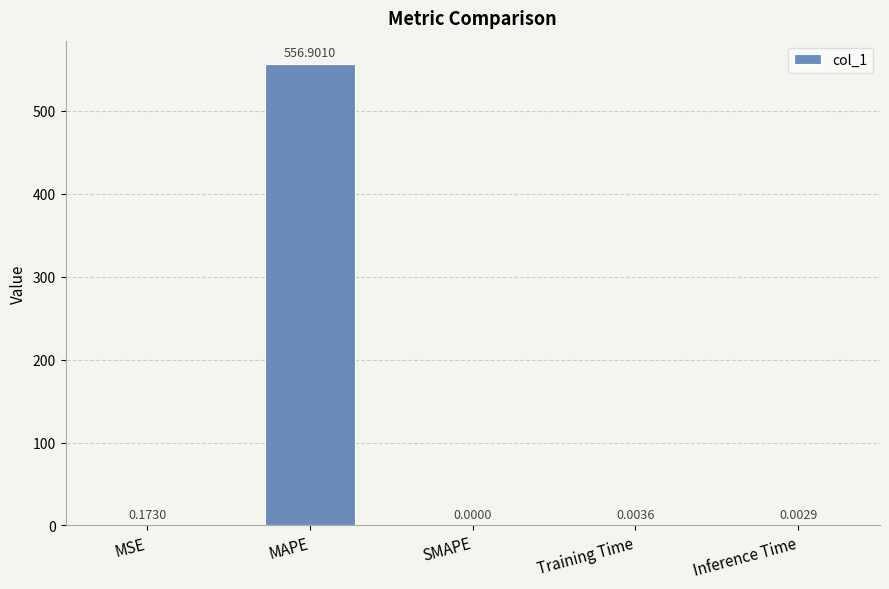

At which category does the chart reach its peak across all series?

MAPE